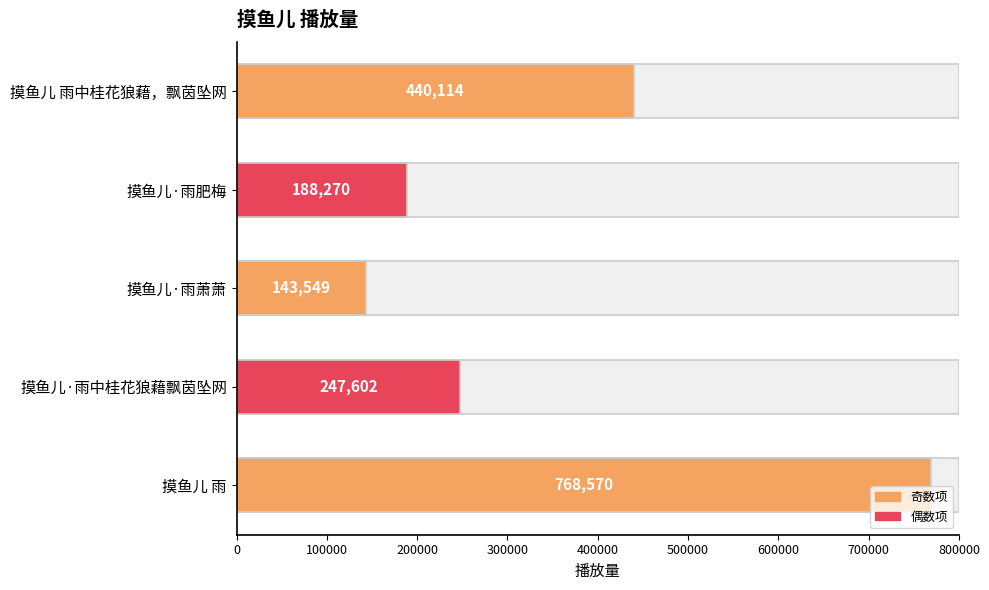

What is the value of the 5th bar from the left?

768570